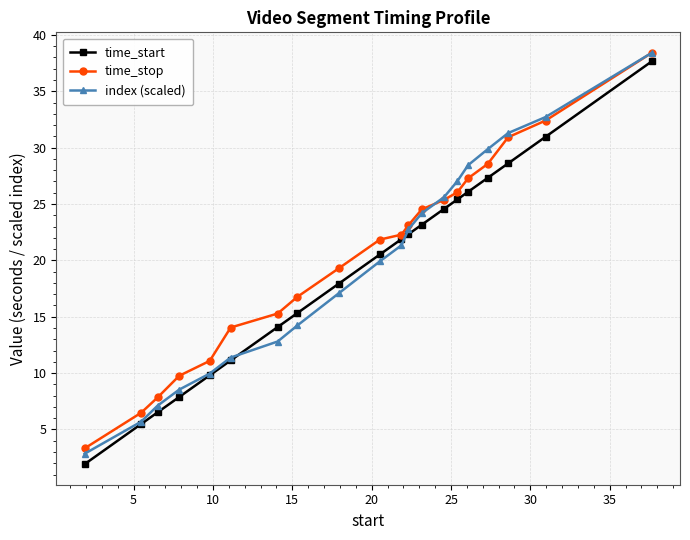

What is the lowest value of the index (scaled) series?

2.8